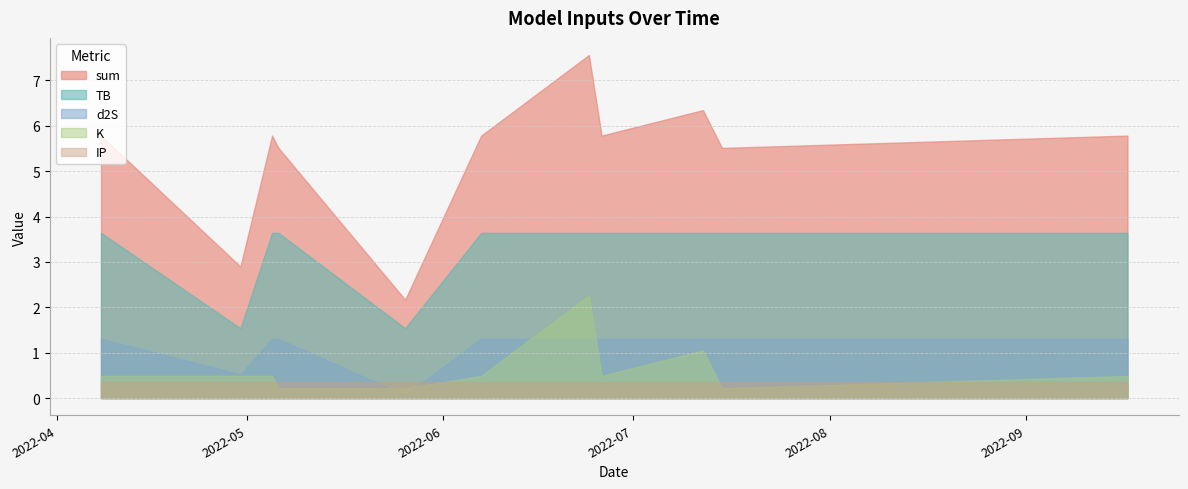

Does the chart display data point markers on the line(s)?

No